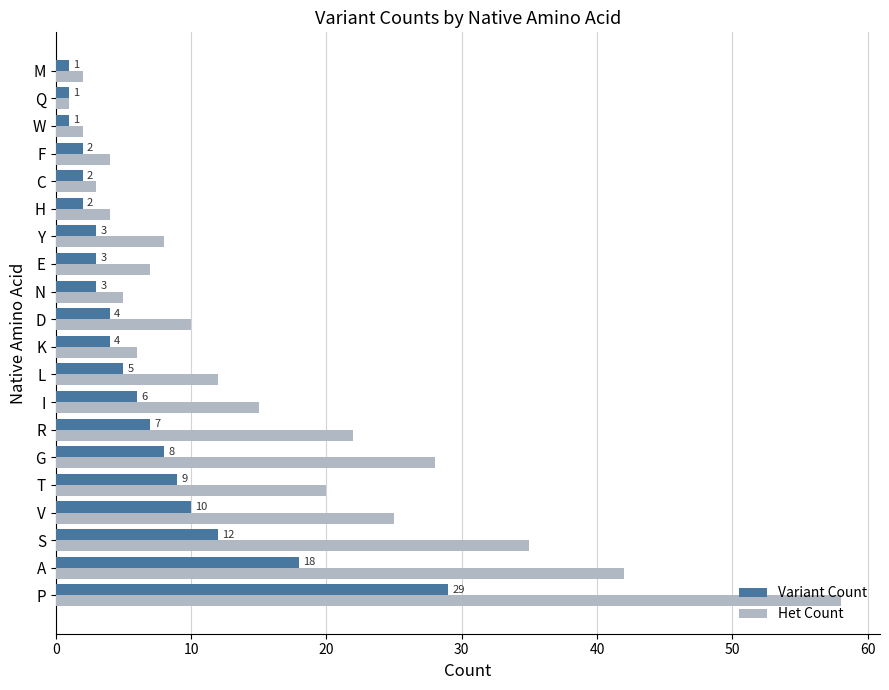

True or false: Variant Count has a value of 4 at D.

True